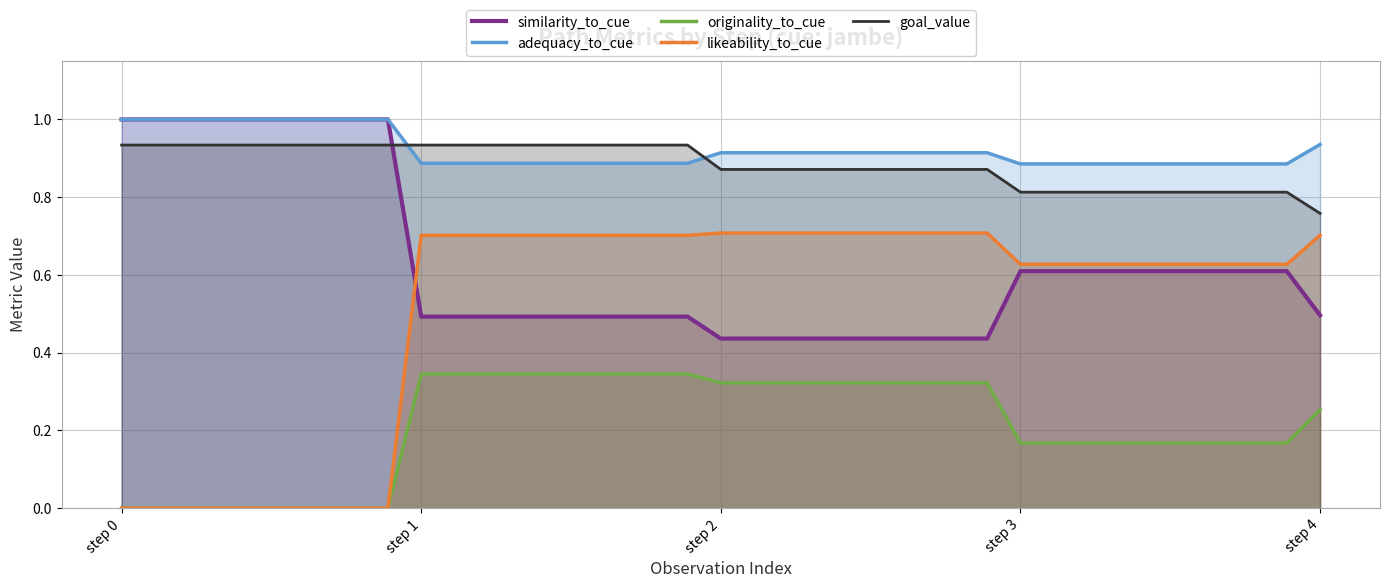

Which series has the largest range (max minus min)?

likeability_to_cue